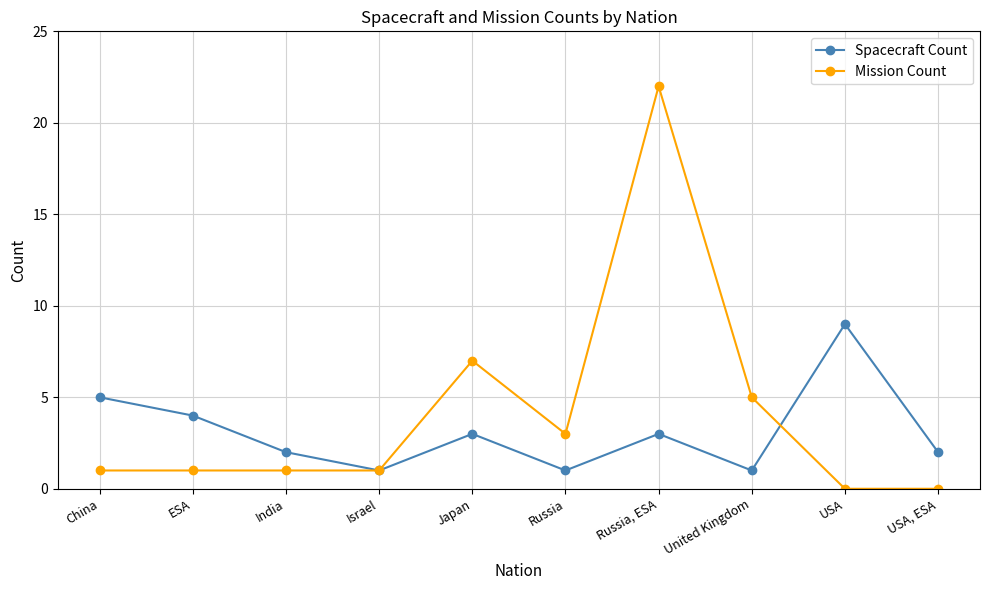

Is the value of Mission Count at India greater than the value of Spacecraft Count at India?

No